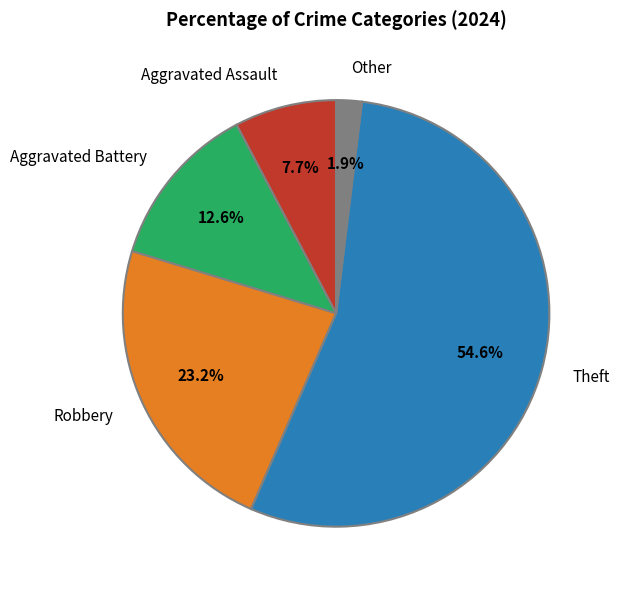

To the nearest percent, what is the difference between the largest and smallest slice percentages?

53%